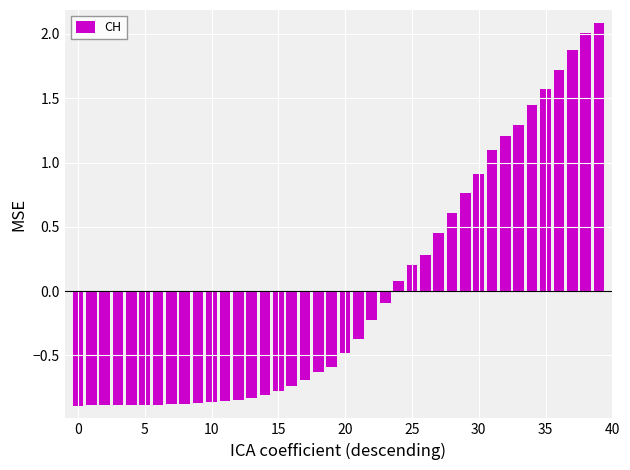

What is the difference between the maximum and minimum values?

3.0